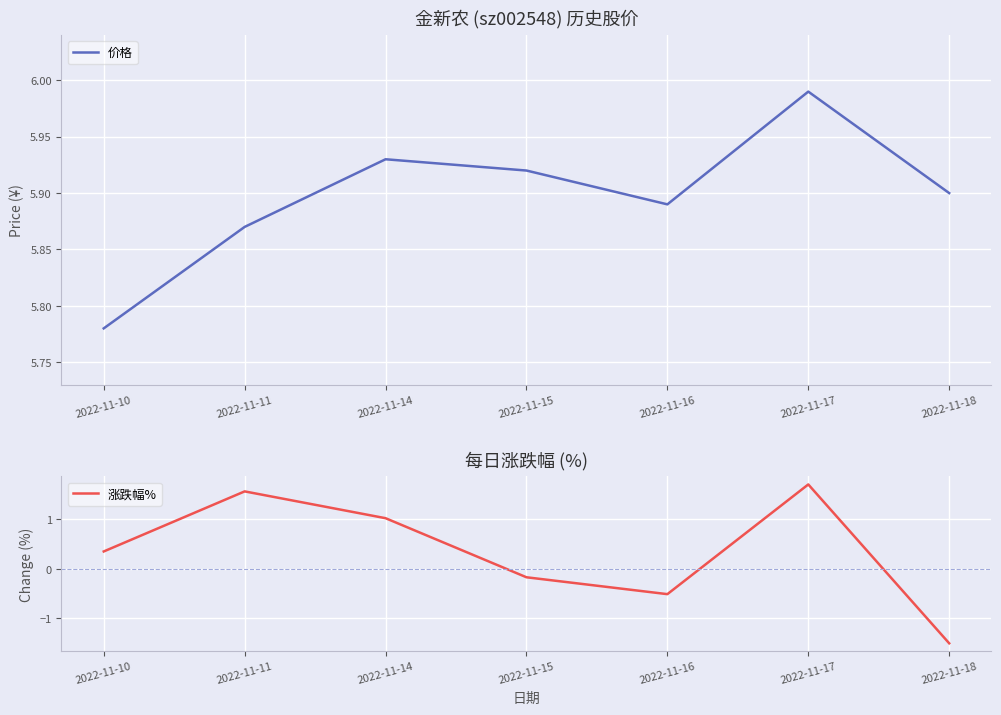

Which series has the widest spread of values?

涨跌幅%